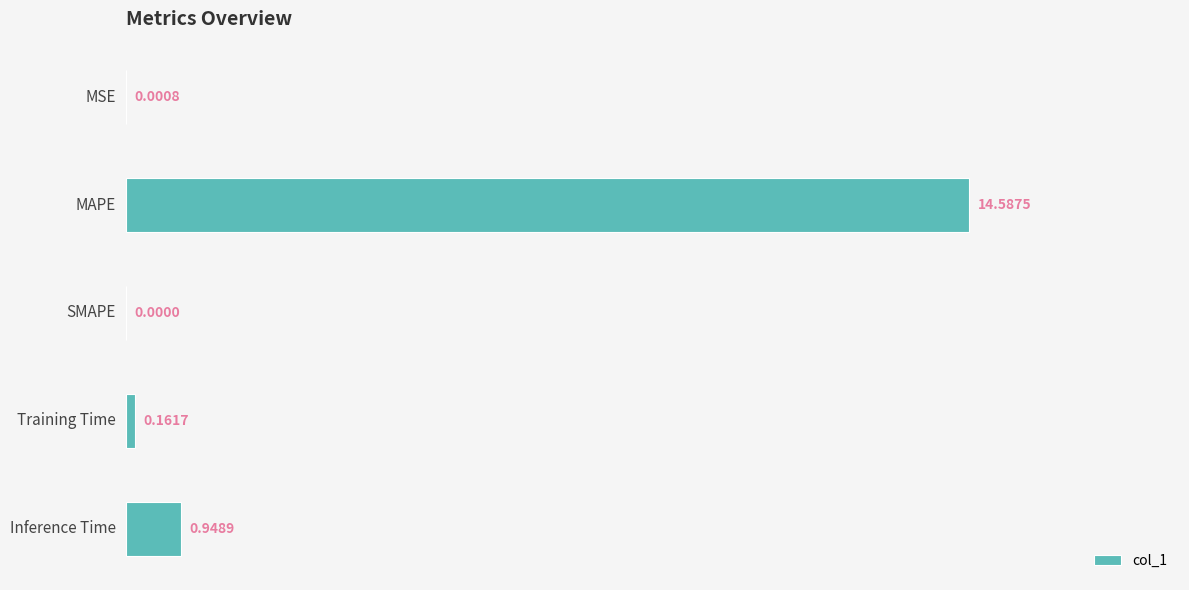

Where is the data nearest to the value 7?

Inference Time